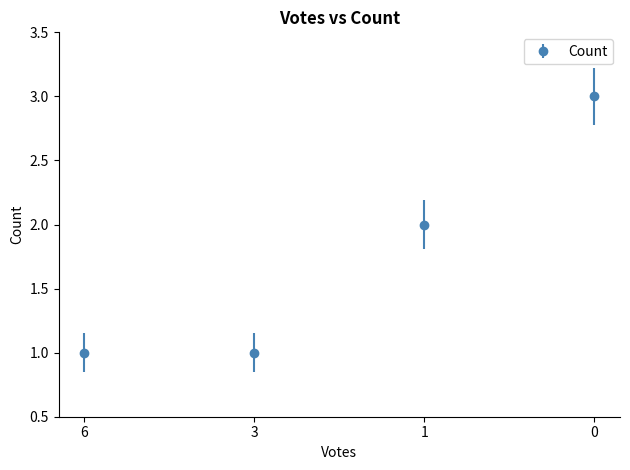

At which label is the value closest to 2?

1